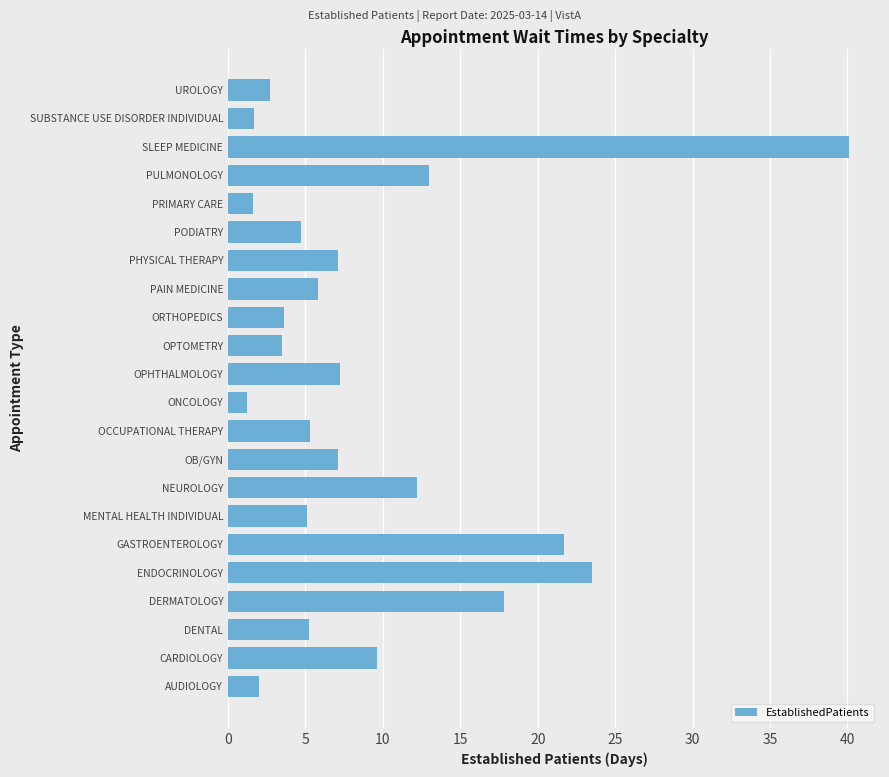

How many series are shown in this chart?

1